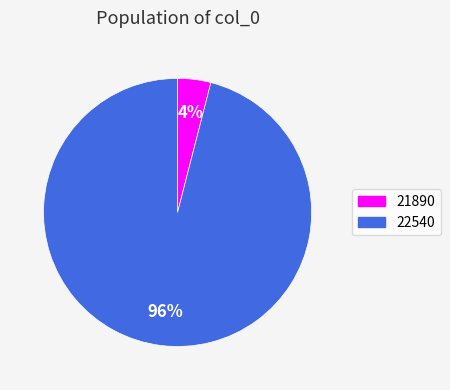

What is the largest slice in the pie chart?

22540